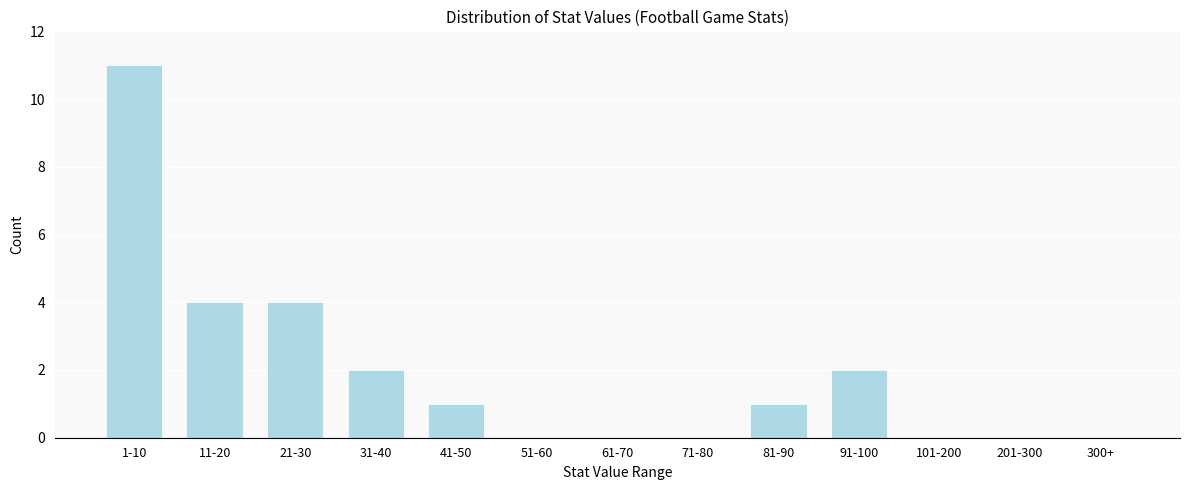

Reading left to right, extract all data points from this chart.

1-10=11	11-20=4	21-30=4	31-40=2	41-50=1	51-60=0	61-70=0	71-80=0	81-90=1	91-100=2	101-200=0	201-300=0	300+=0